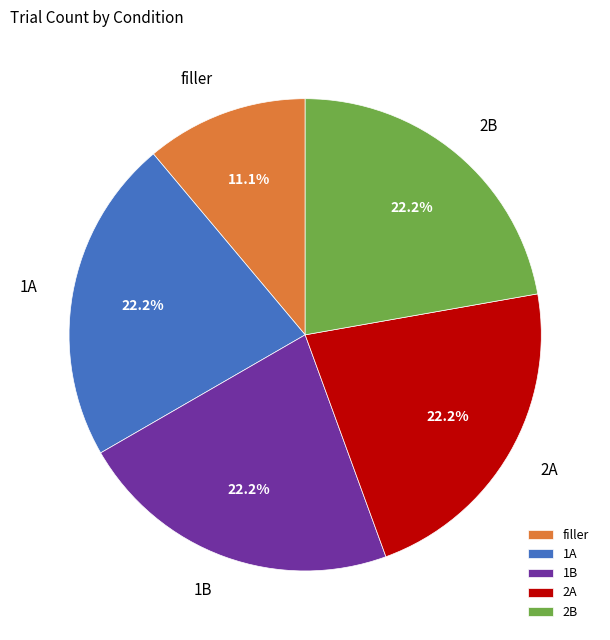

Count the number of slices in the pie.

5